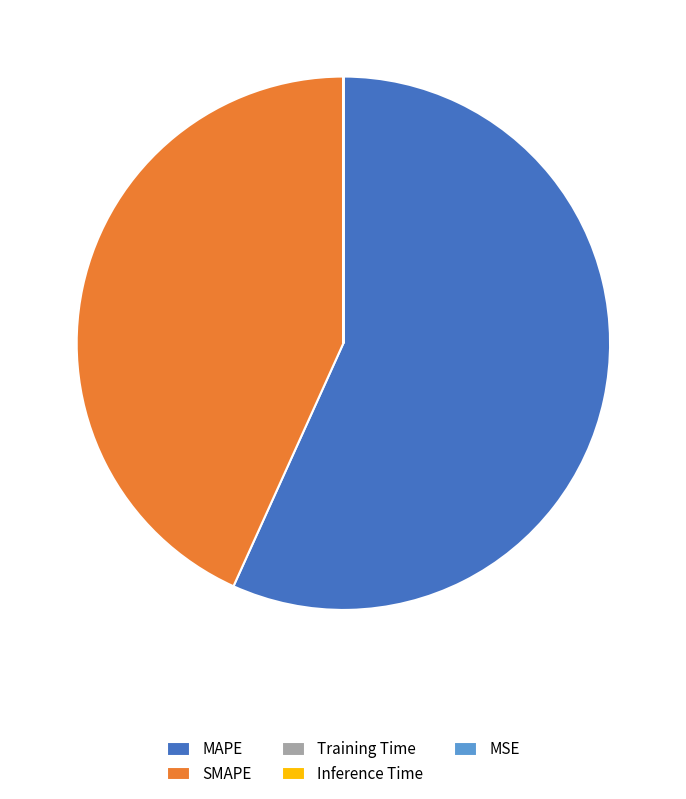

Which category has the biggest portion of the pie?

MAPE